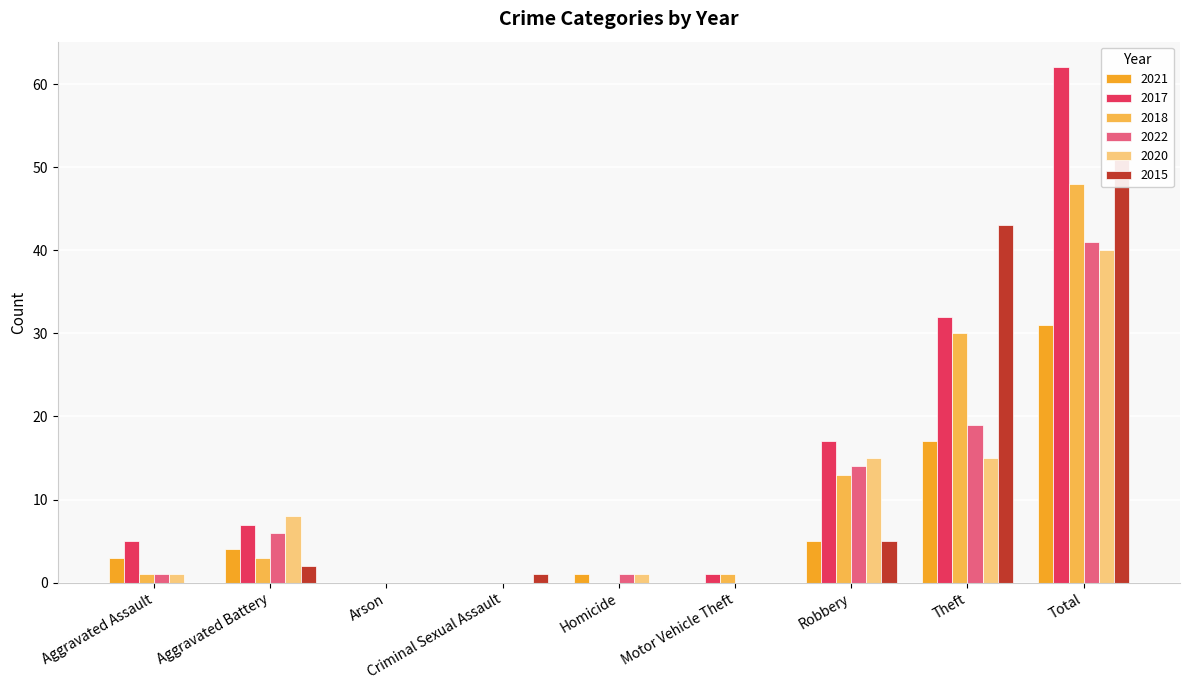

At which label does 2017 reach its minimum?

Arson